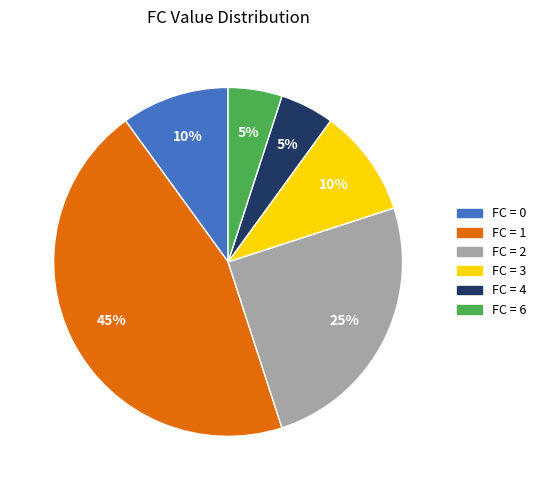

Do FC = 3 and FC = 6 together represent more than half of the pie?

No